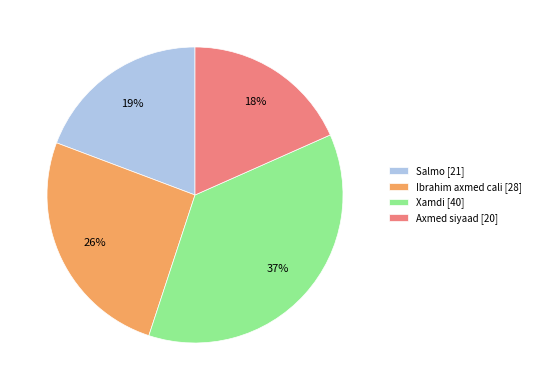

Which has a higher value, Ibrahim axmed cali [28] or Axmed siyaad [20]?

Ibrahim axmed cali [28]